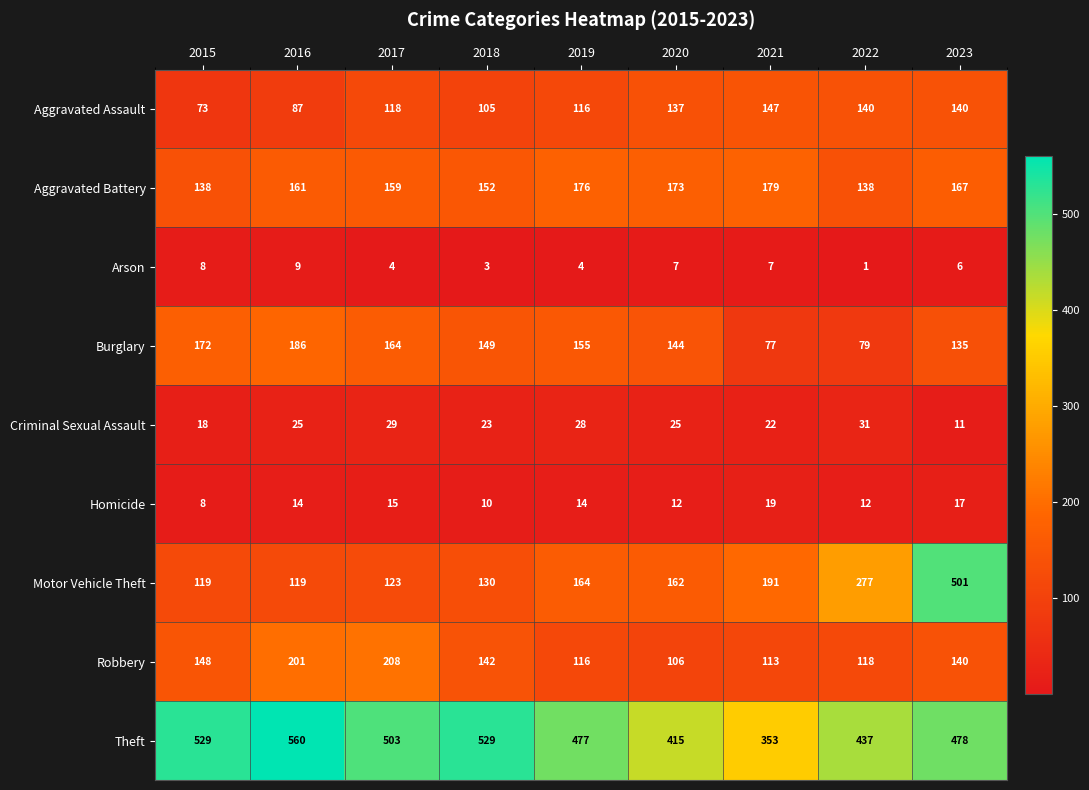

What is the sum of the Motor Vehicle Theft values at 2019 and 2018?

294